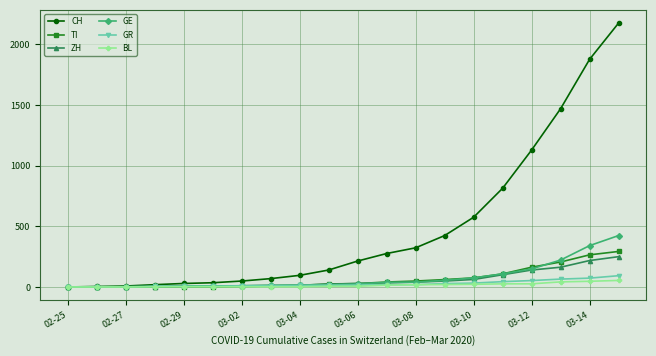

Which series has the largest total across all categories?

CH